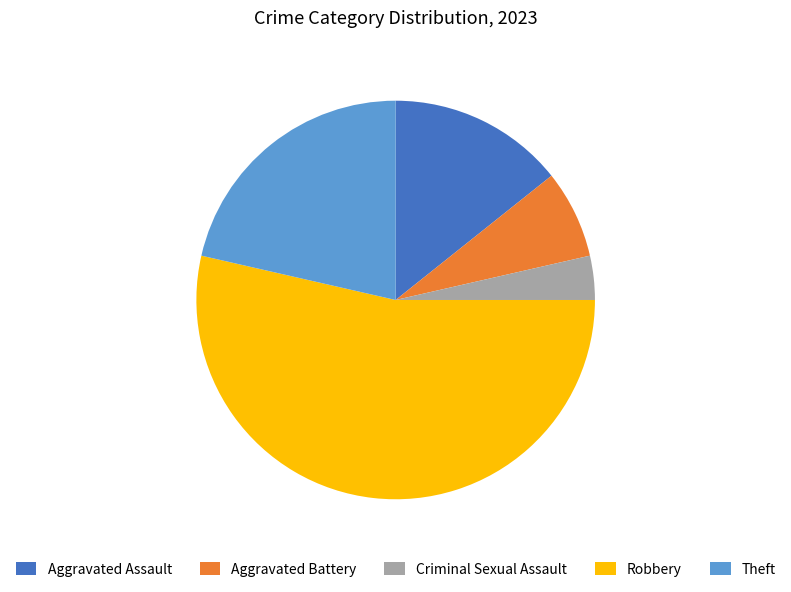

What is the ratio of the value at Criminal Sexual Assault to the value at Aggravated Battery?

0.5